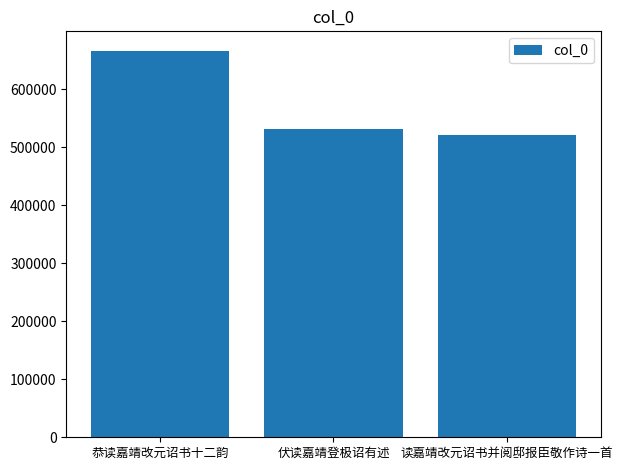

The value at 恭读嘉靖改元诏书十二韵 is 305693. True or false?

False